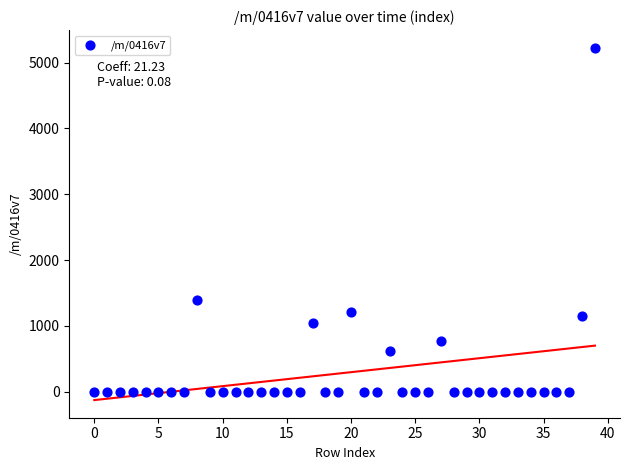

What is the range of Y values (max minus min)?

5227.4